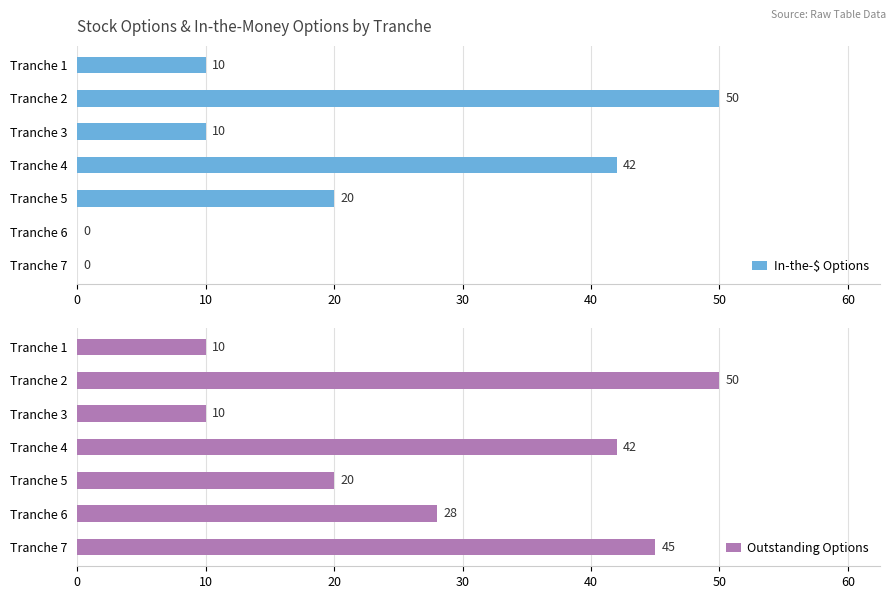

True or false: Outstanding Options has a value of 78 at Tranche 2.

False